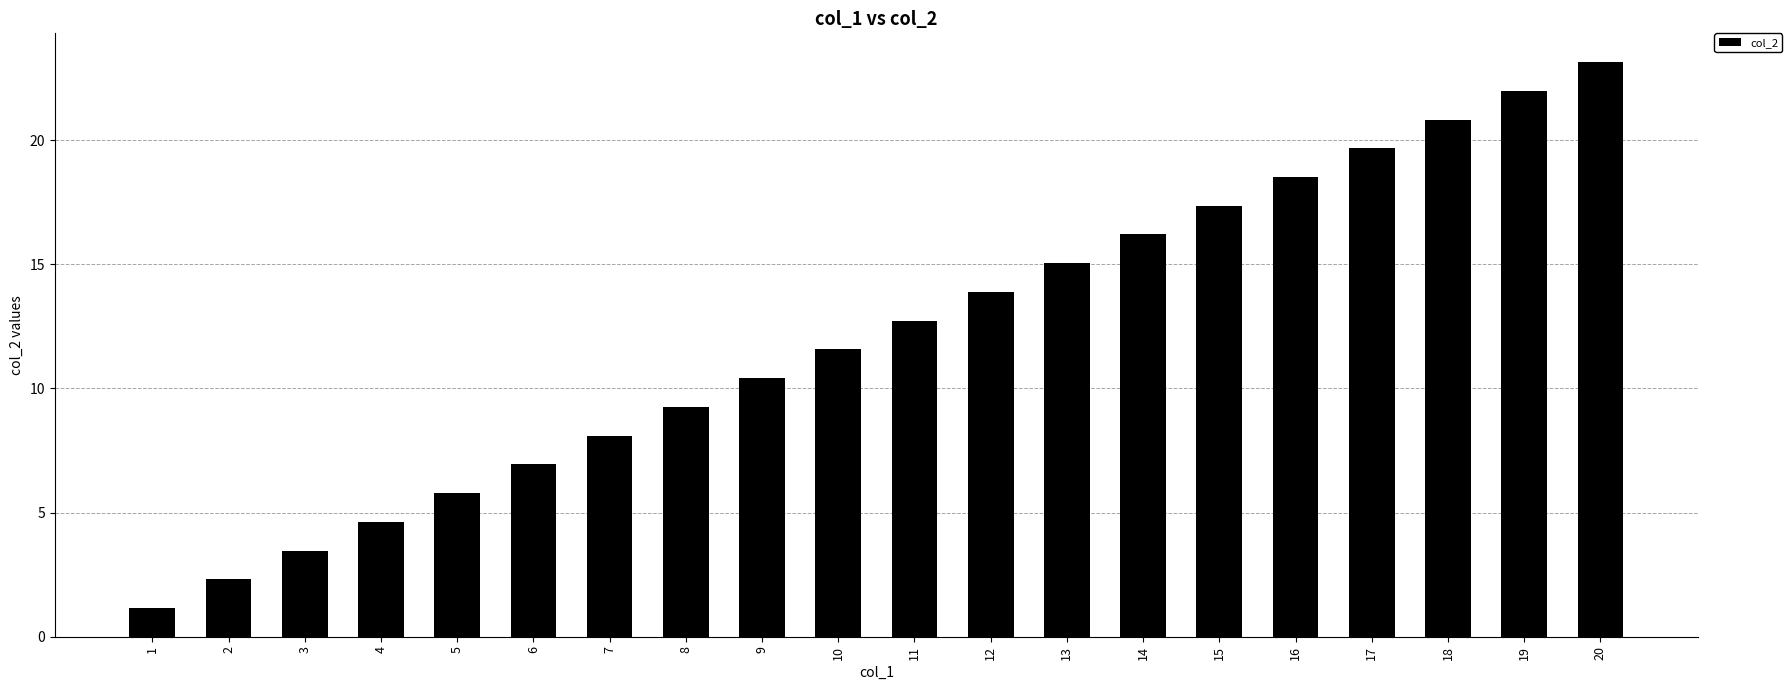

Reading left to right, what are all the values shown in this chart?

1=1.2	2=2.3	3=3.5	4=4.6	5=5.8	6=6.9	7=8.1	8=9.3	9=10.4	10=11.6	11=12.7	12=13.9	13=15.0	14=16.2	15=17.4	16=18.5	17=19.7	18=20.8	19=22.0	20=23.1